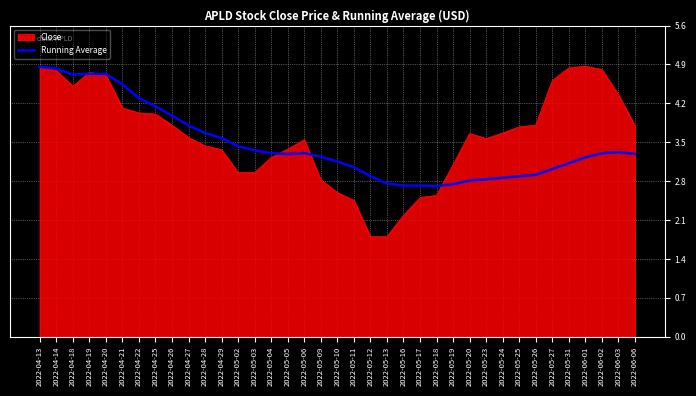

What is the difference between the highest and lowest values at 2022-05-10?

0.6